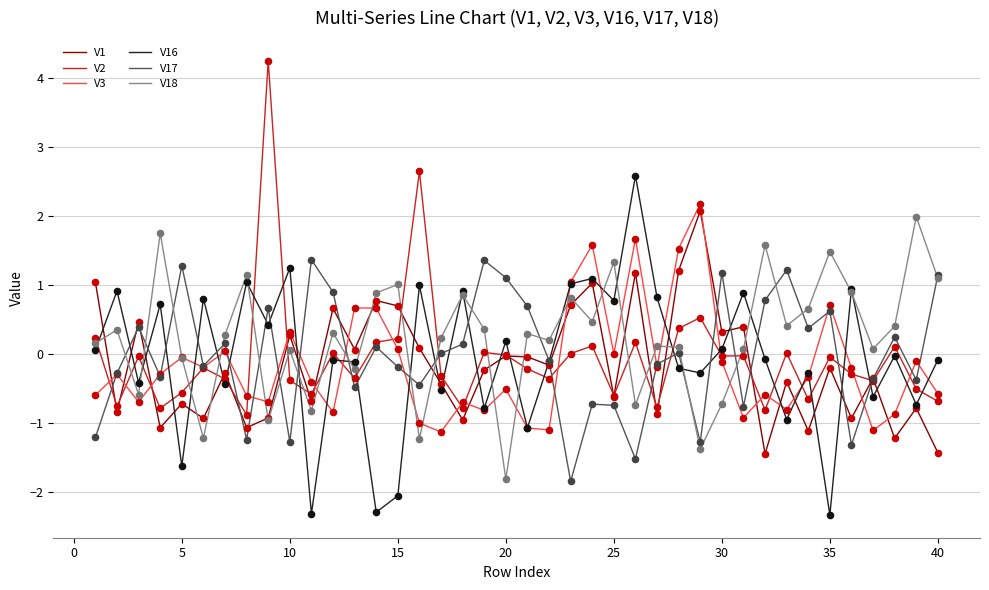

What is the minimum value shown in the chart?

-2.3